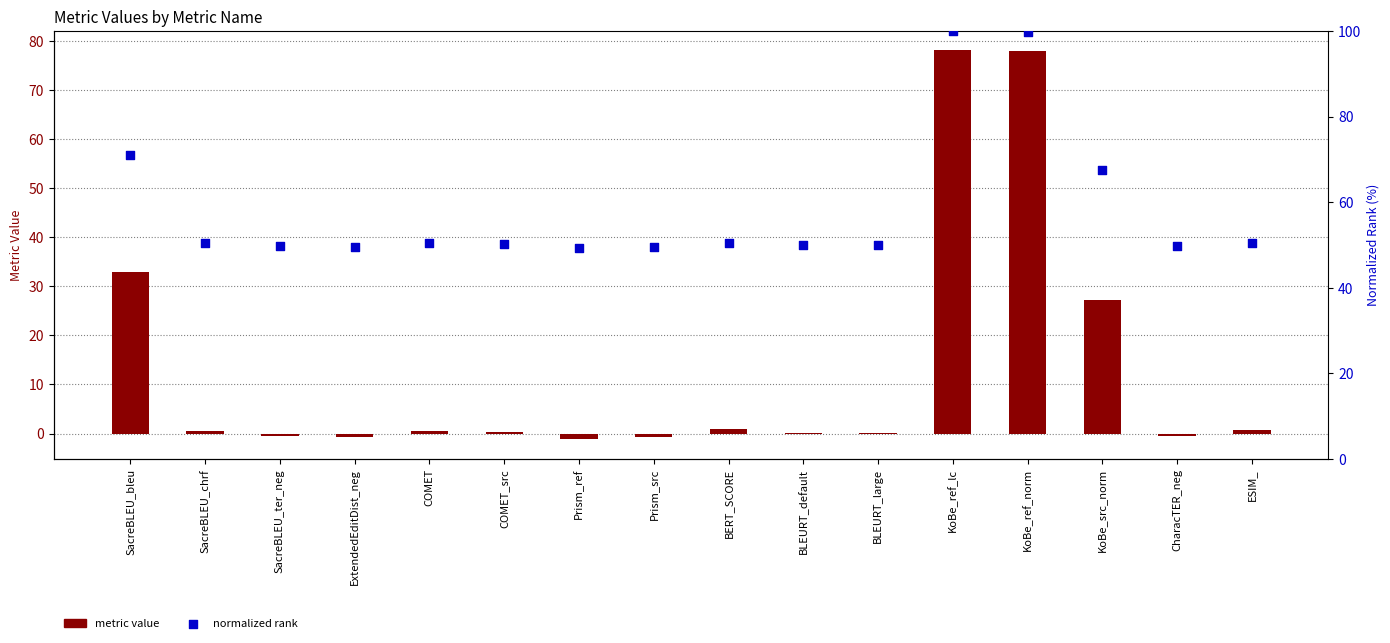

What are all the series names shown in the legend?

metric value, normalized rank